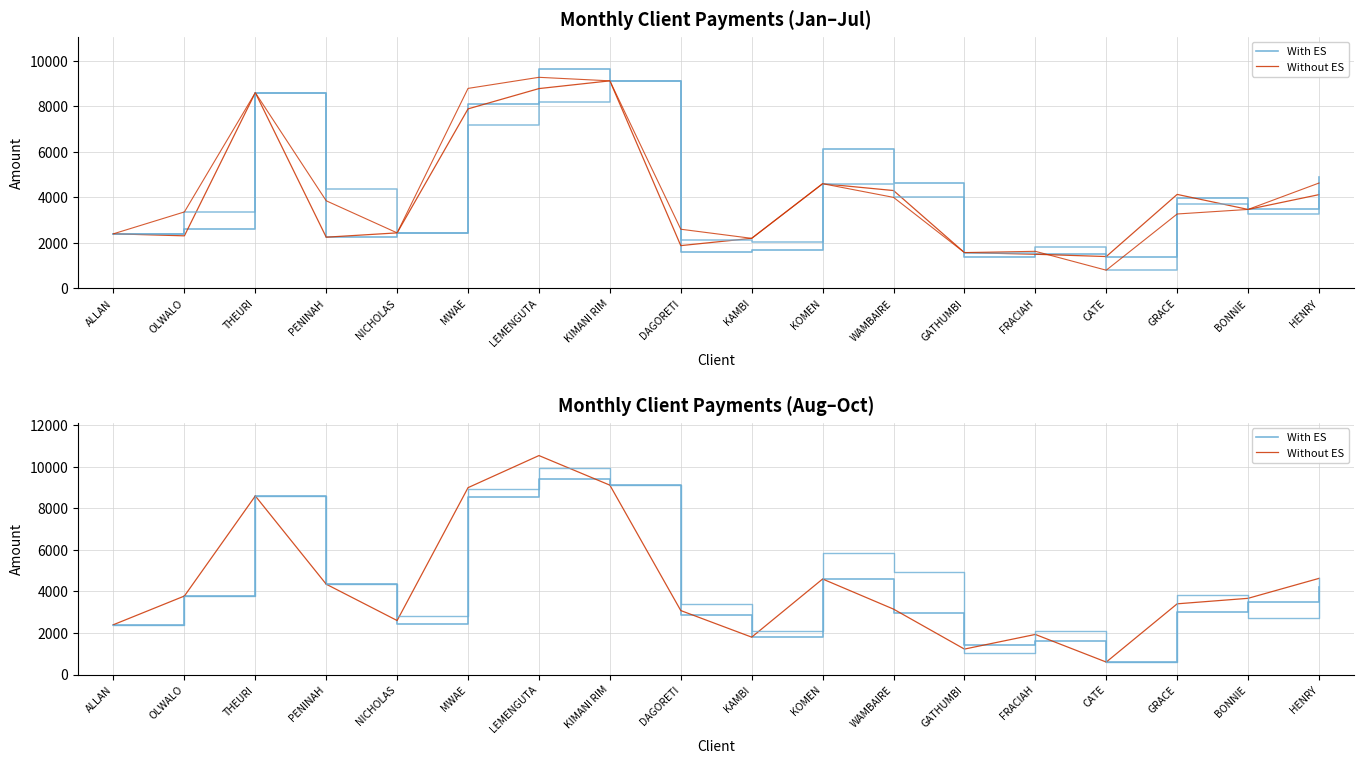

What is the total value across all series at DAGORETI?

6500